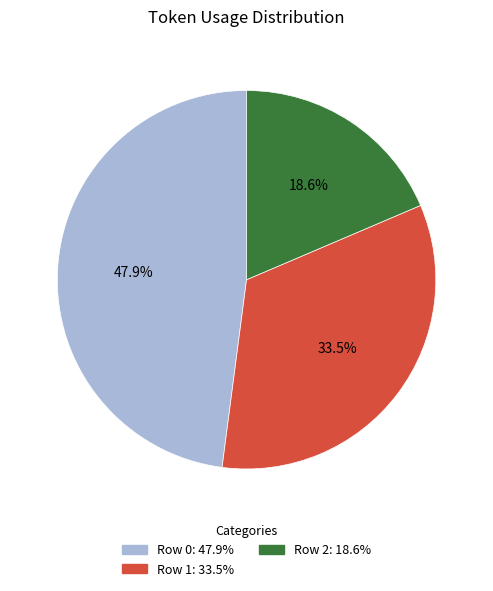

Count the number of slices in the pie.

3